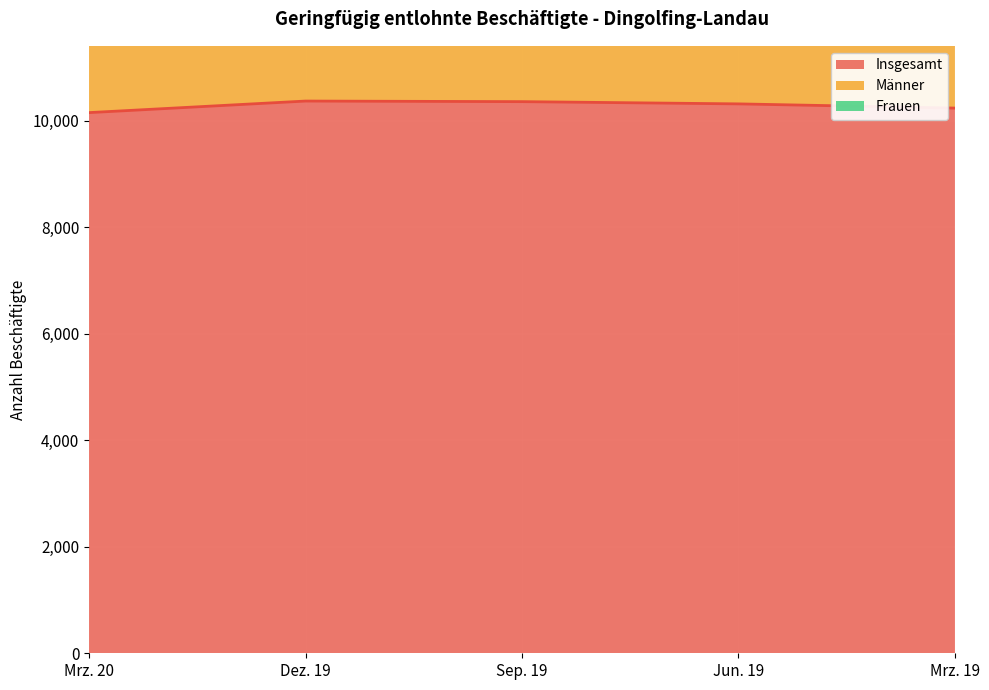

Which series has the largest range (max minus min)?

Insgesamt